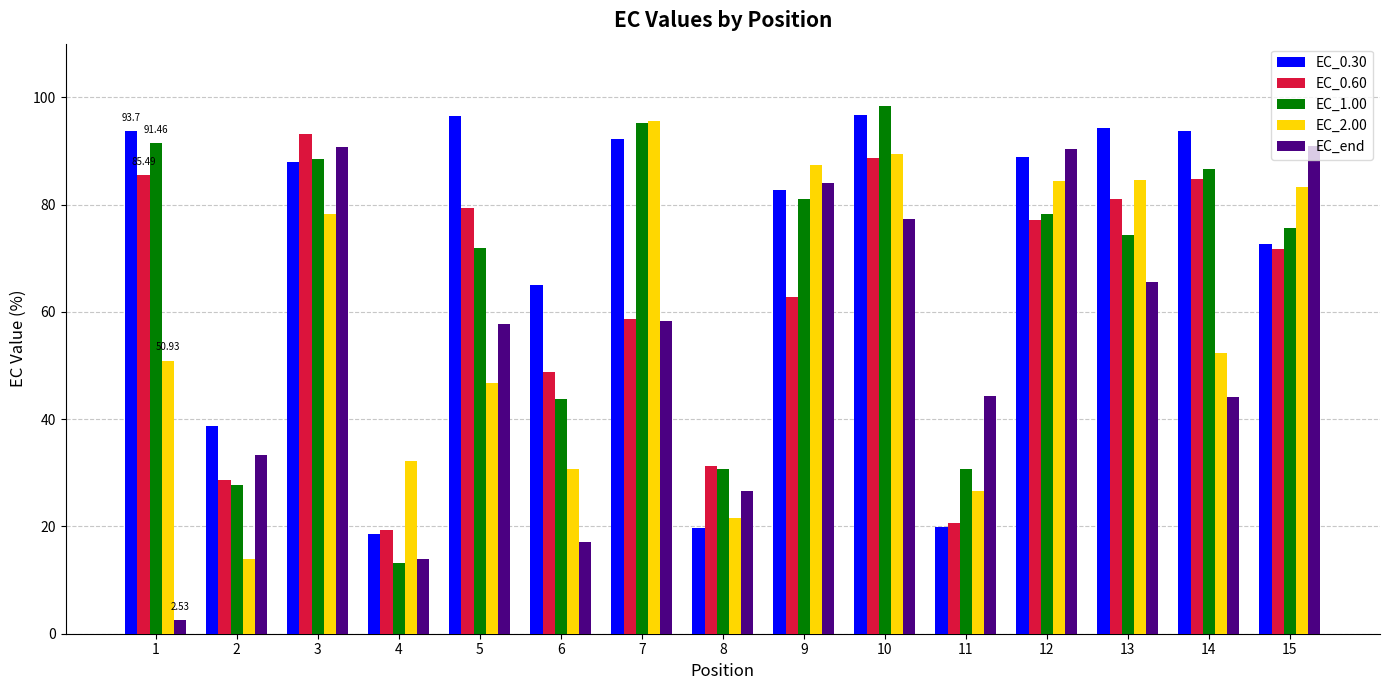

Which series changed the most between 7 and 10?

EC_0.60